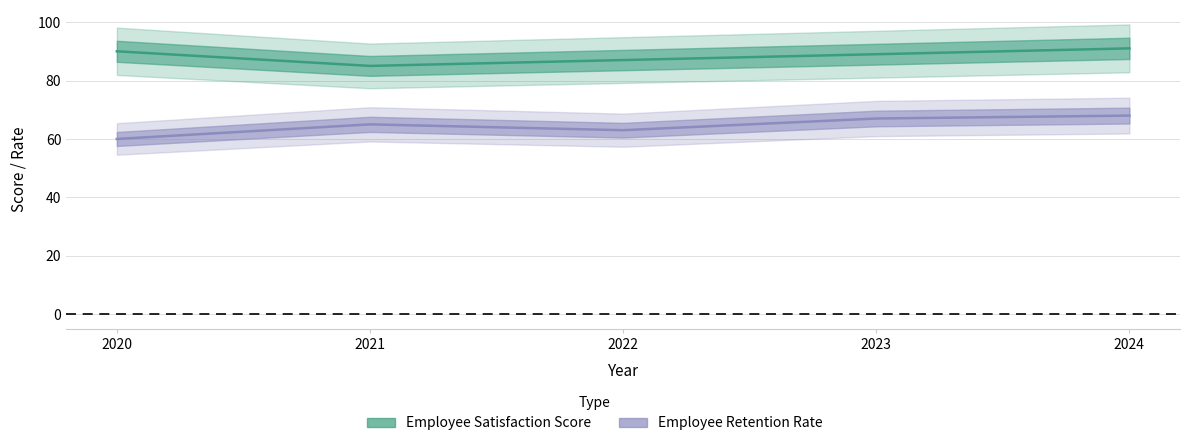

List the labels in order of Employee Retention Rate value, smallest first.

2020, 2022, 2021, 2023, 2024